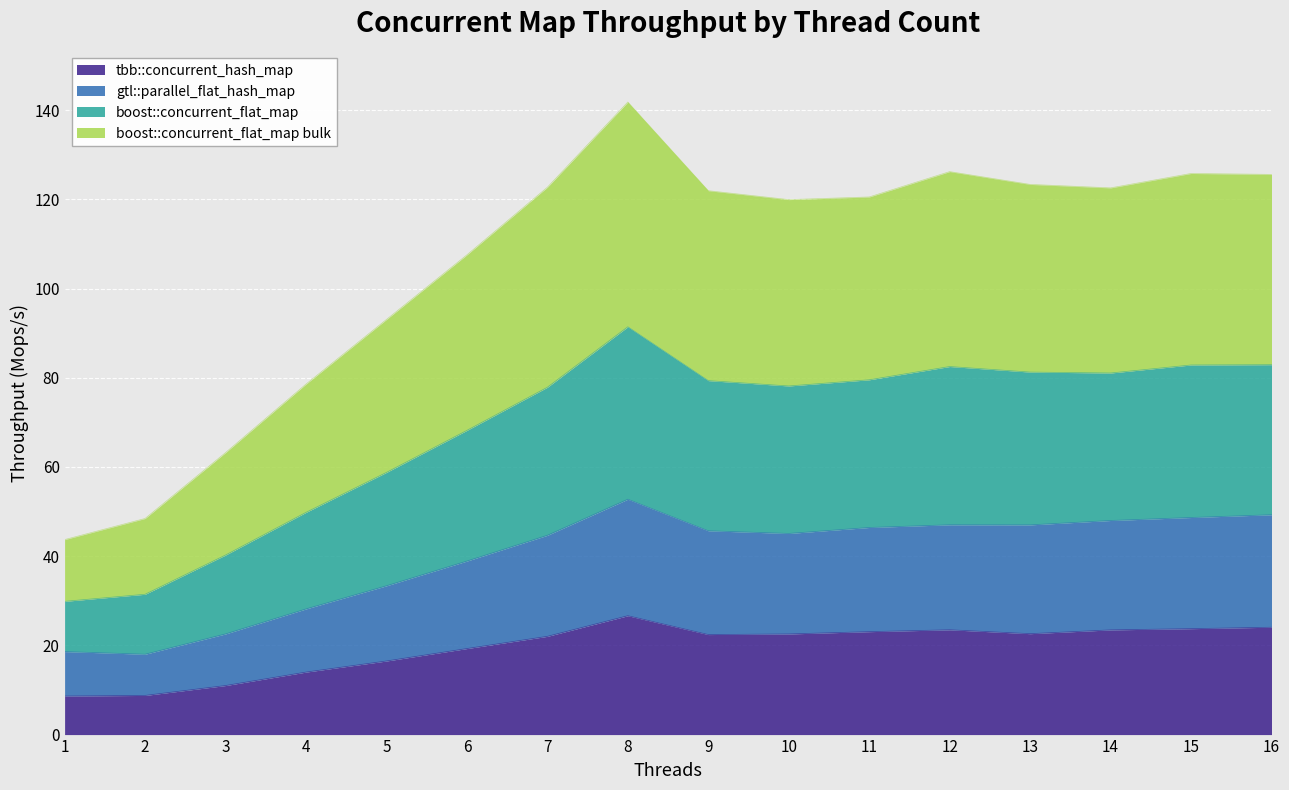

What is the sum of the tbb::concurrent_hash_map values at 12 and 1?

32.1